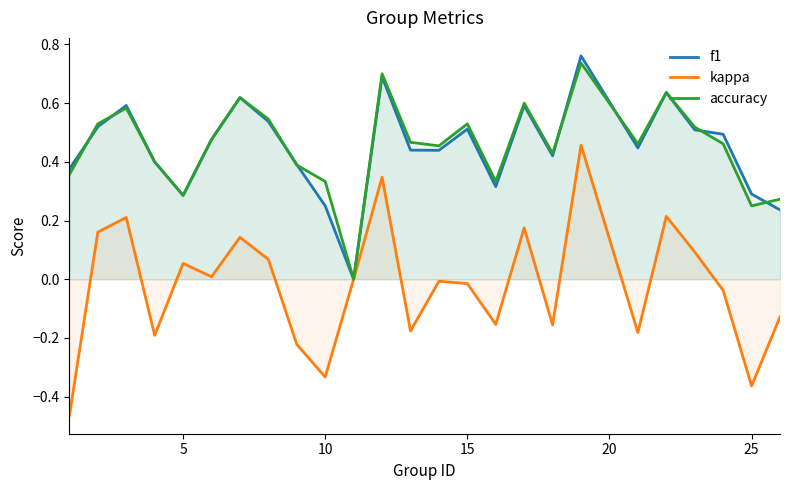

What is the value of the accuracy point at the 18th from the left?

0.4